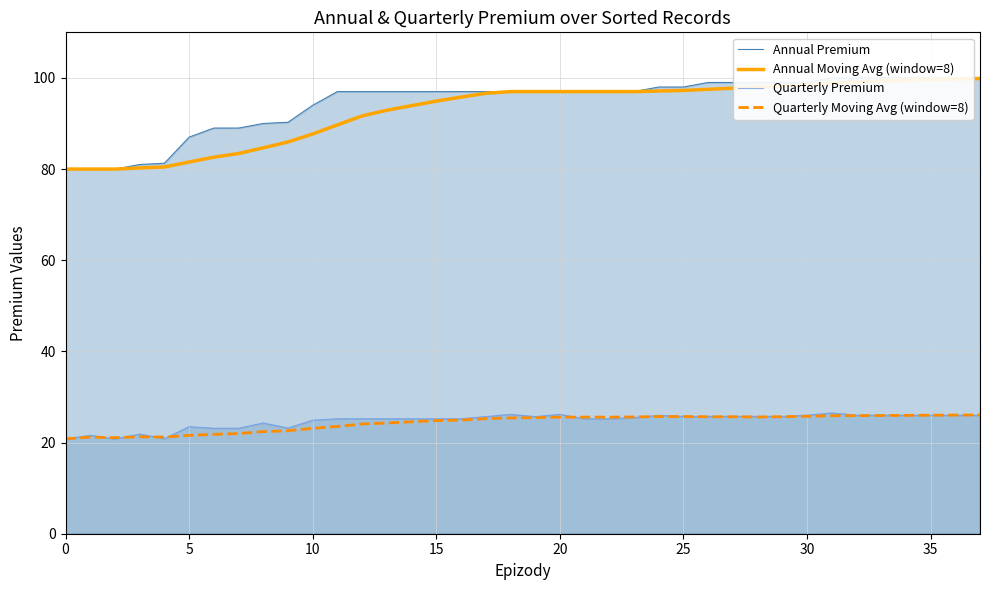

How many data points in Annual Moving Avg (window=8) are less than 97?

18